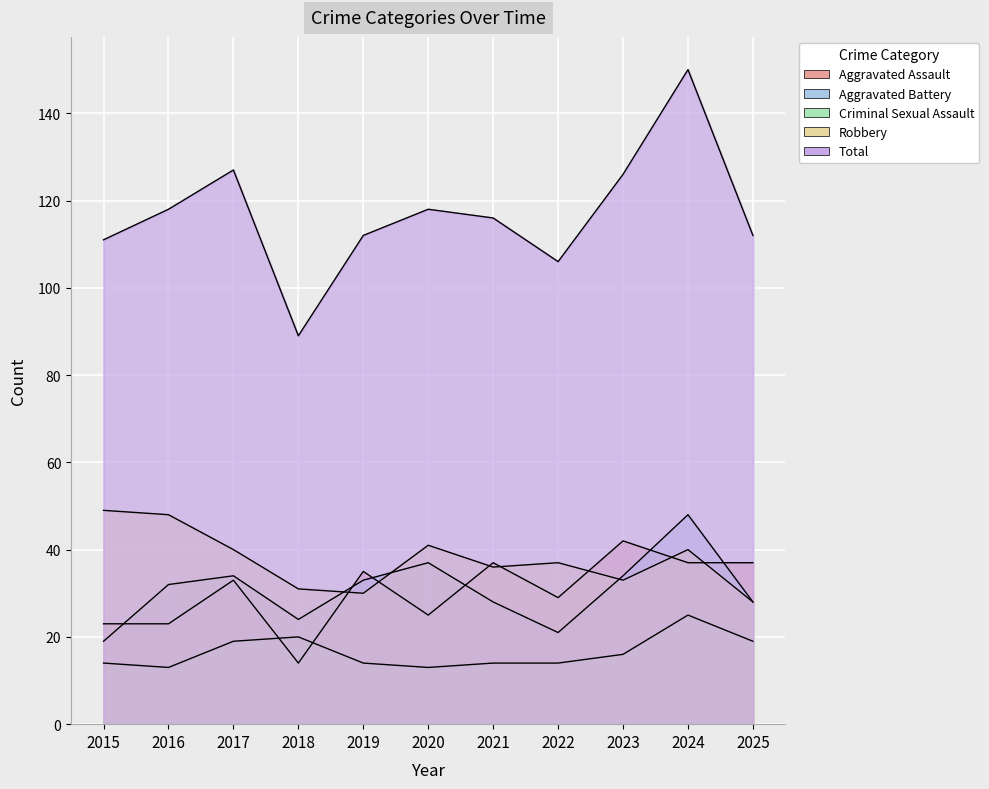

What is the value of the Total point at the 10th from the left?

150